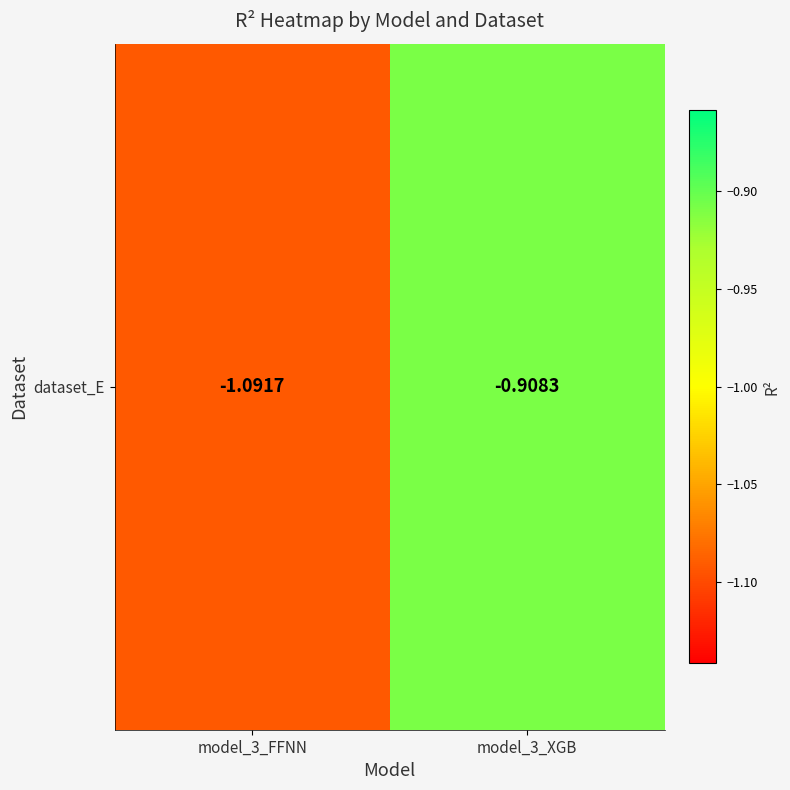

Reading left to right, what are all the values shown in this chart?

-1.1	-0.9